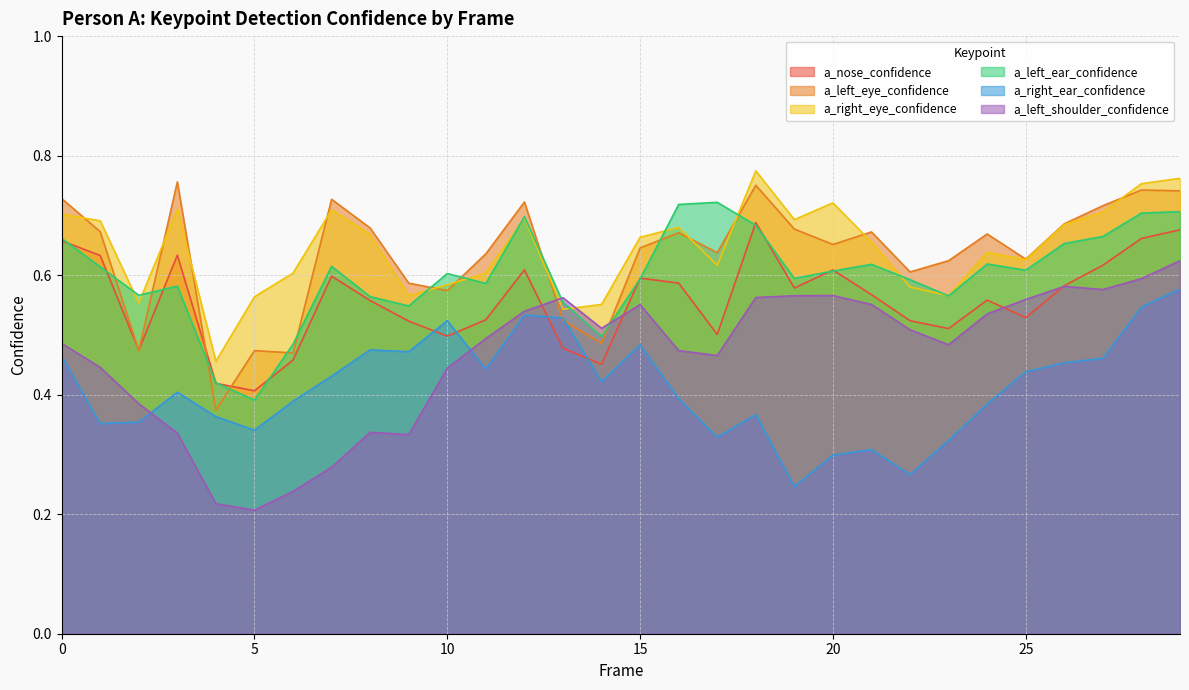

Count the a_right_ear_confidence values in the range 0 to 1.

30